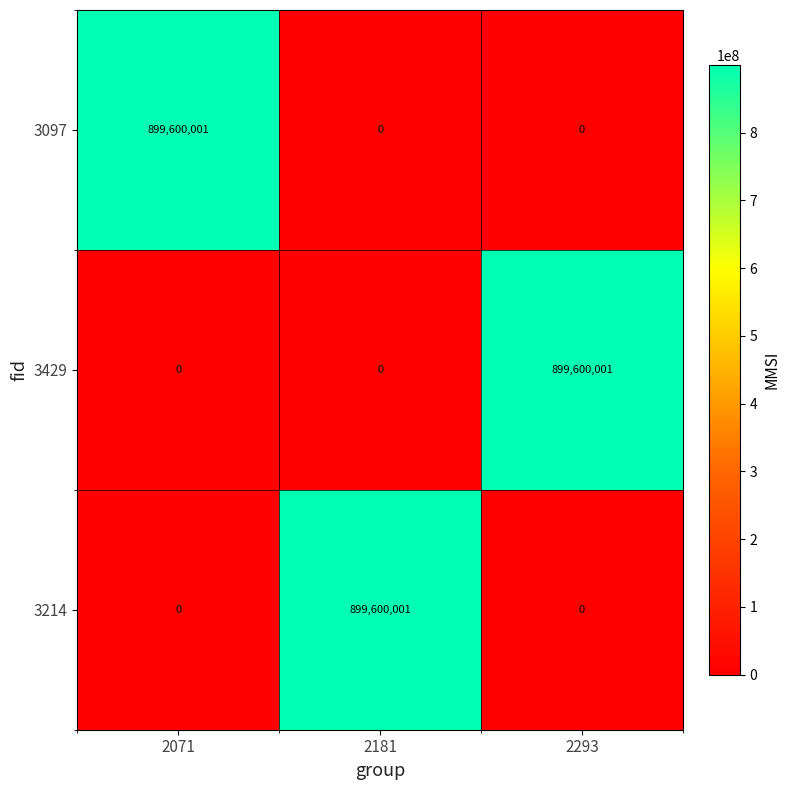

What is the sum of the 3429 values at 2181 and 2293?

899600001